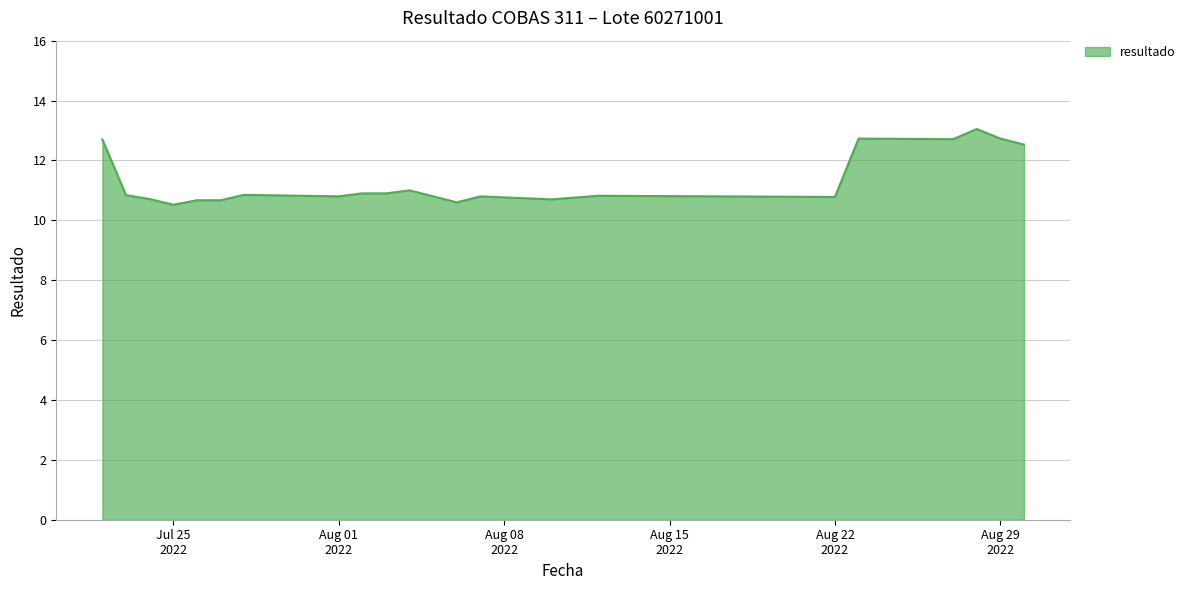

What is the maximum value shown in the chart?

13.1